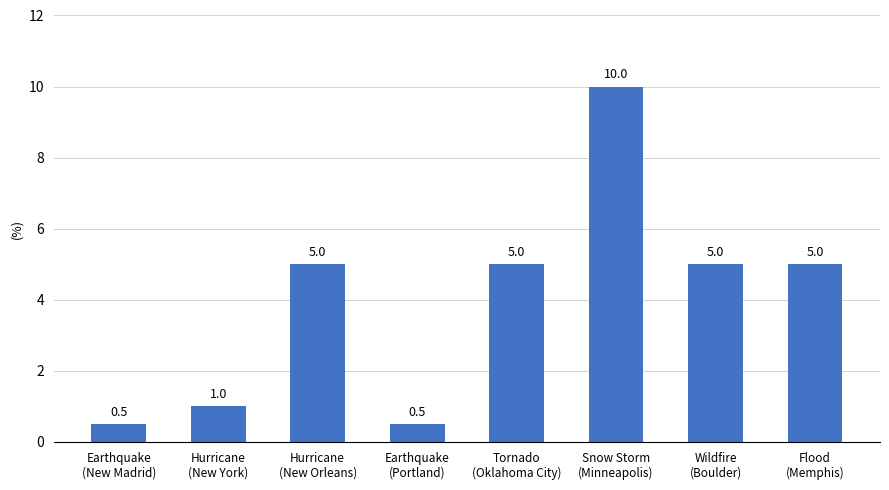

Approximately how many times larger is the value at Tornado
(Oklahoma City) compared to Snow Storm
(Minneapolis)?

0.5